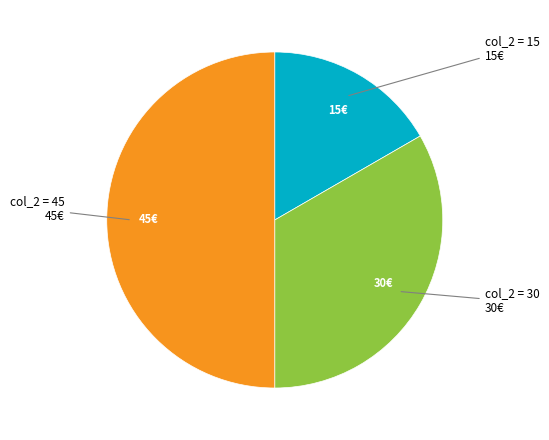

How many segments does this pie chart have?

3